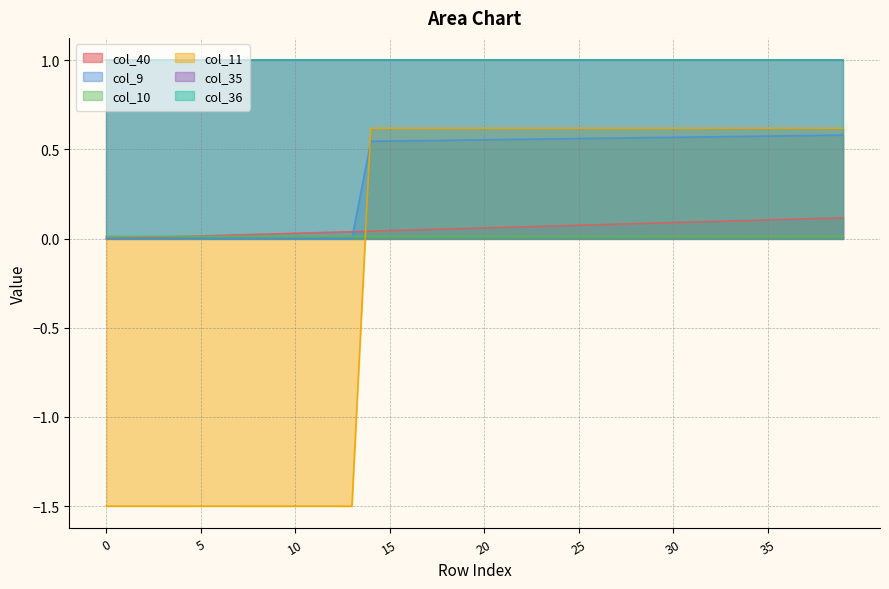

What is the sum of all col_40 values?

2.3